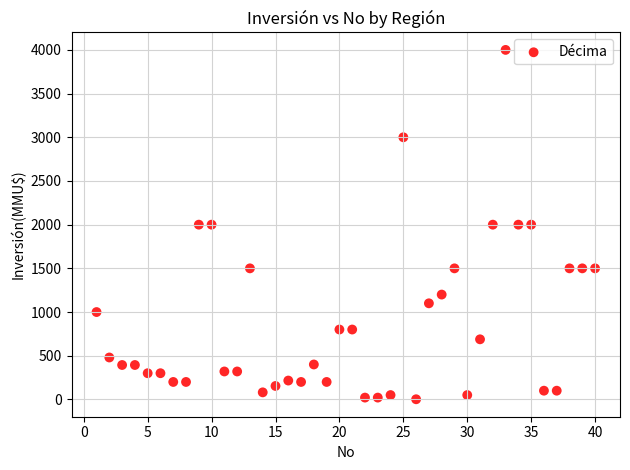

What is the range of Y values (max minus min)?

3998